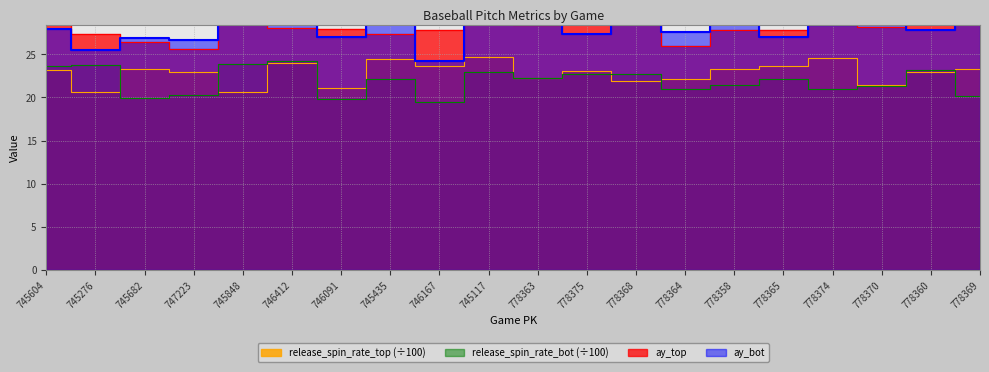

How many interior local peaks does the ay_bot series have?

7